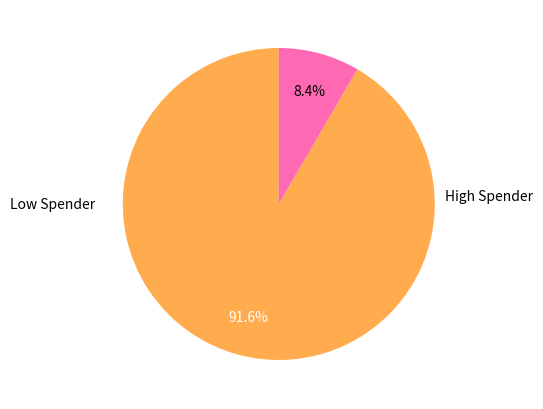

To the nearest percent, what is the difference between the largest and smallest slice percentages?

83%